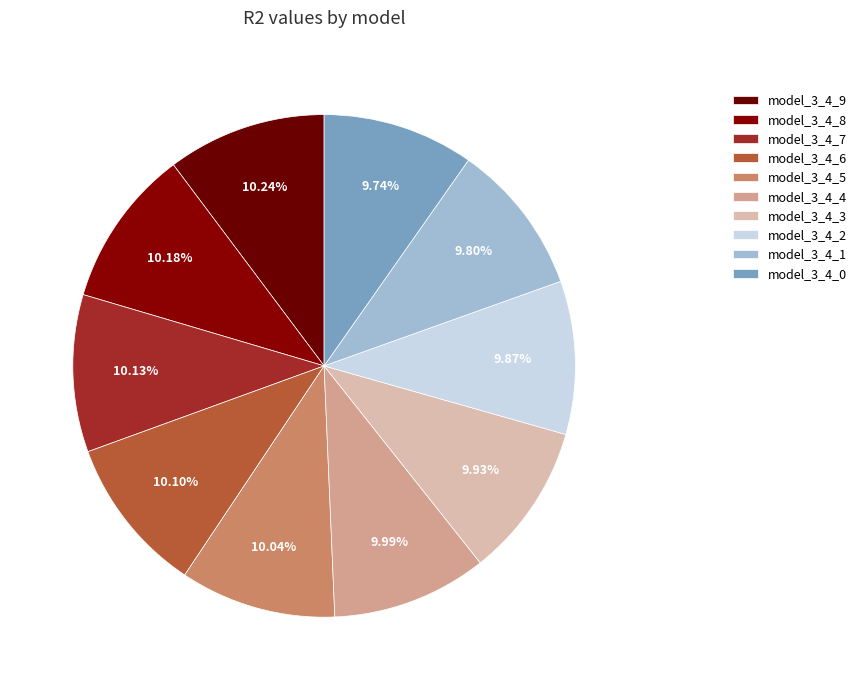

To the nearest percent, what is the combined percentage of model_3_4_8 and model_3_4_6?

20%